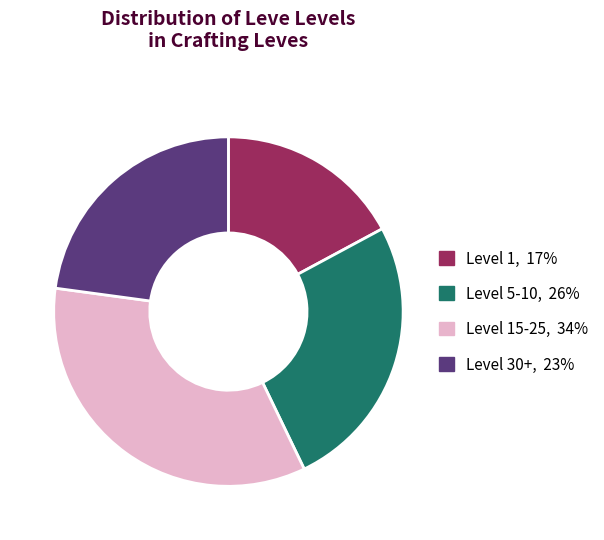

Is there a majority slice in this chart?

No